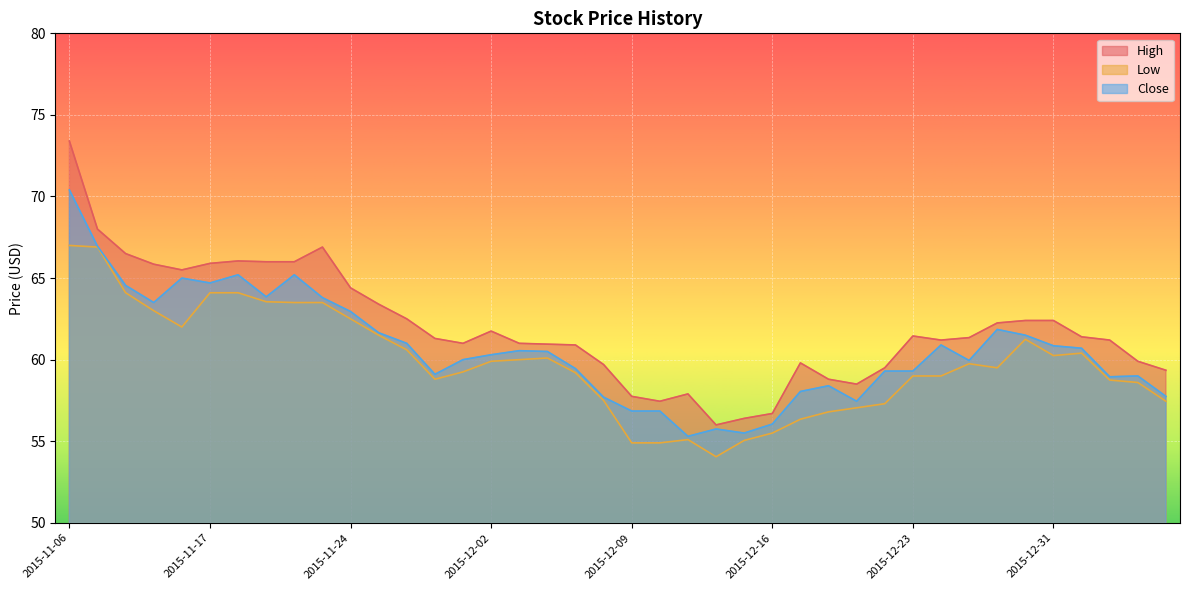

At 2015-11-23, list the series in order from largest to smallest.

High, Close, Low